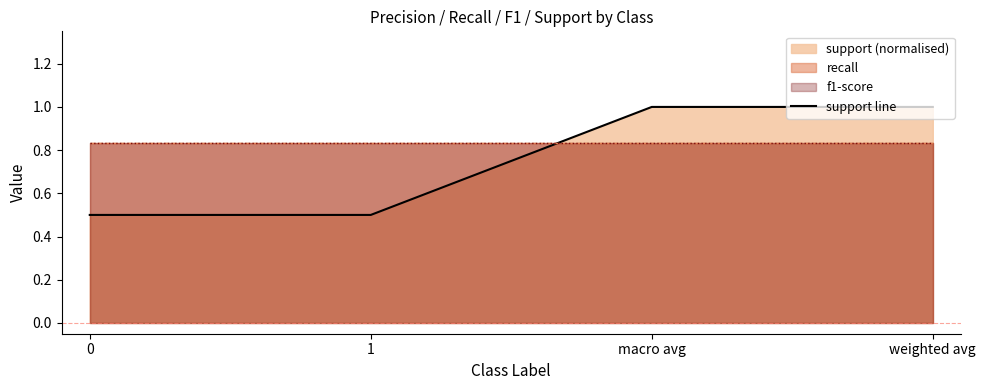

What value does the support line series have at weighted avg?

1.0